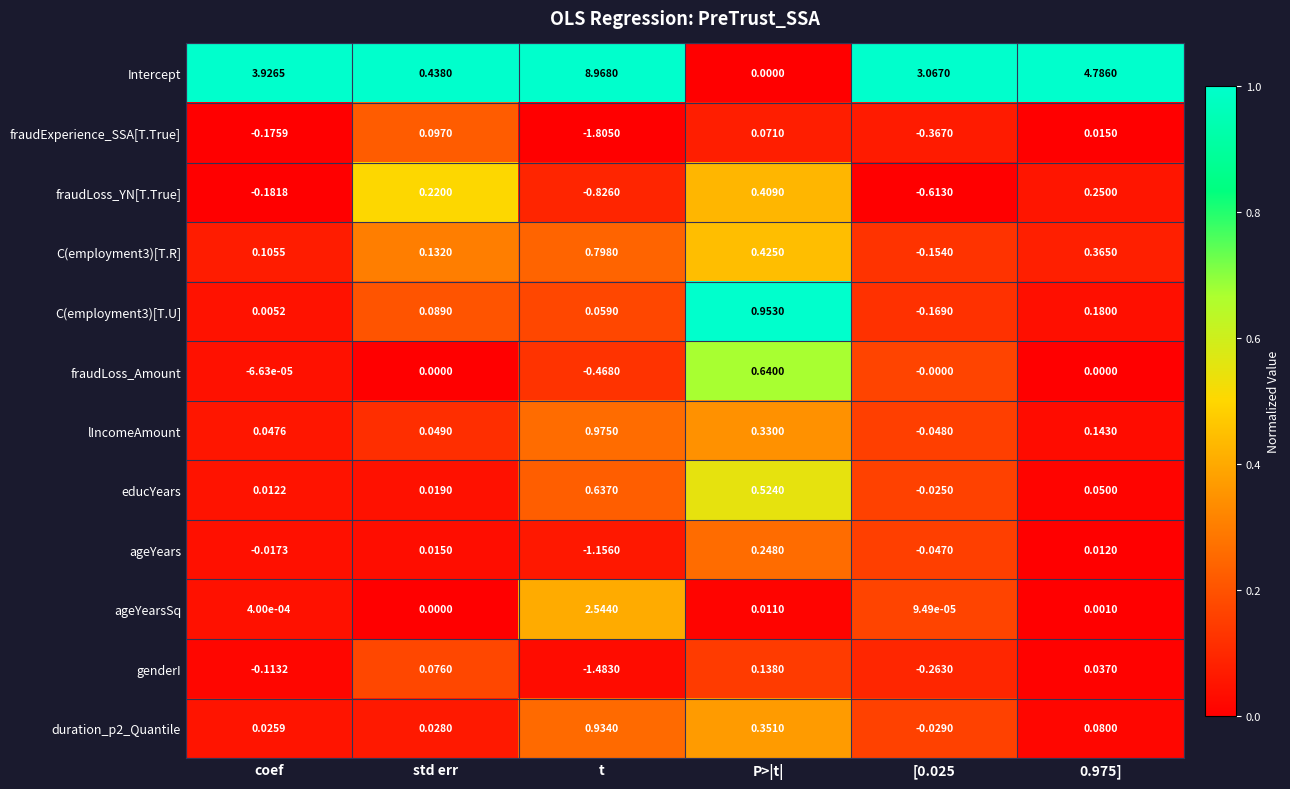

Count the number of data series in this chart.

12